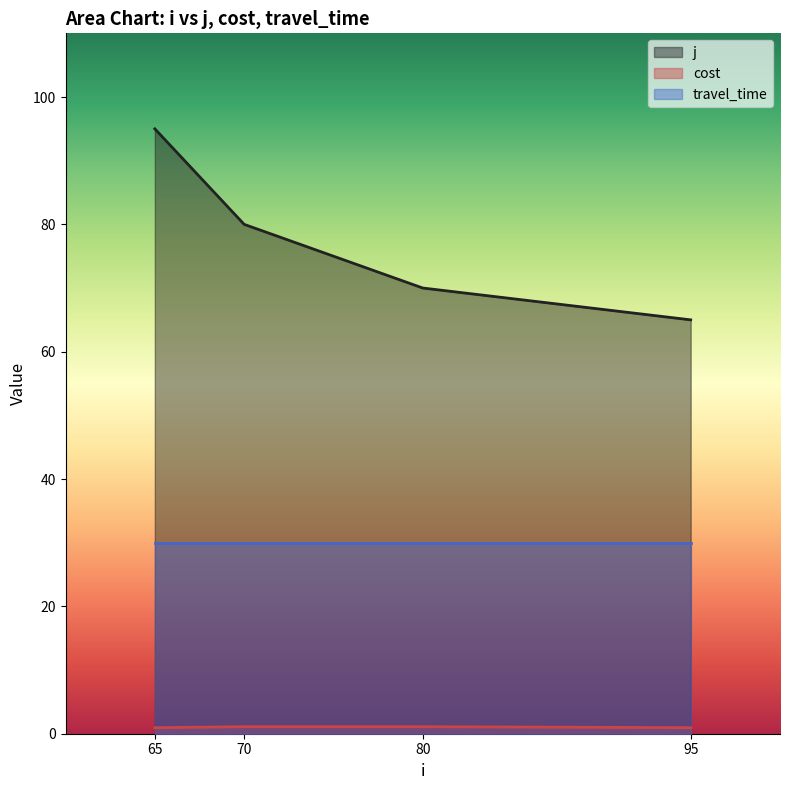

Which series has the widest spread of values?

j